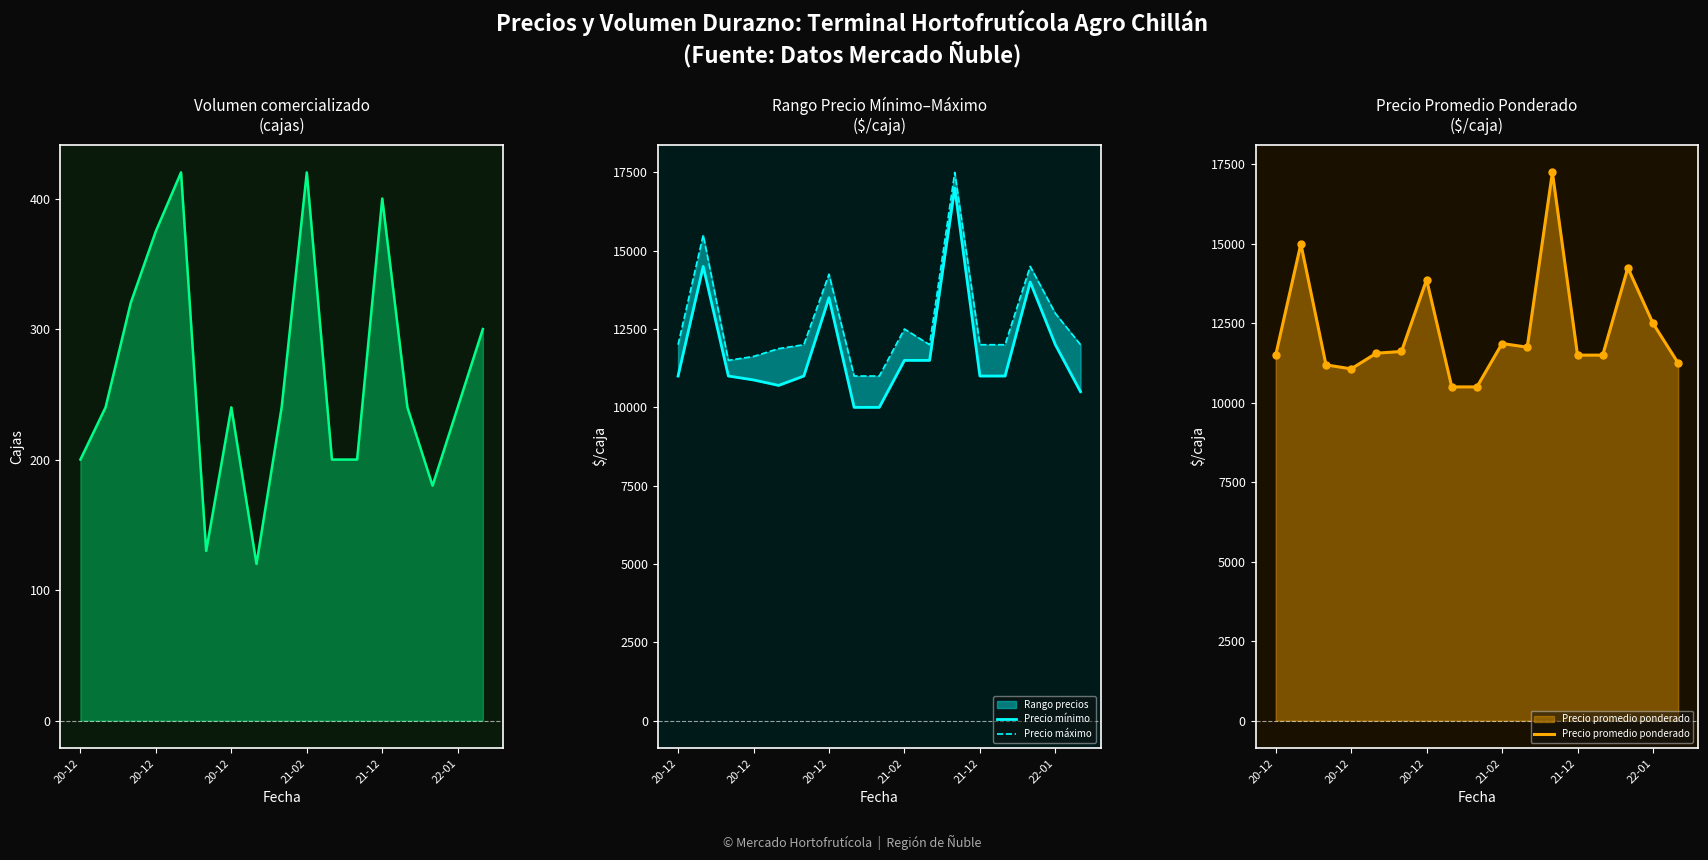

What is the total value across all series at 22-01?

37740